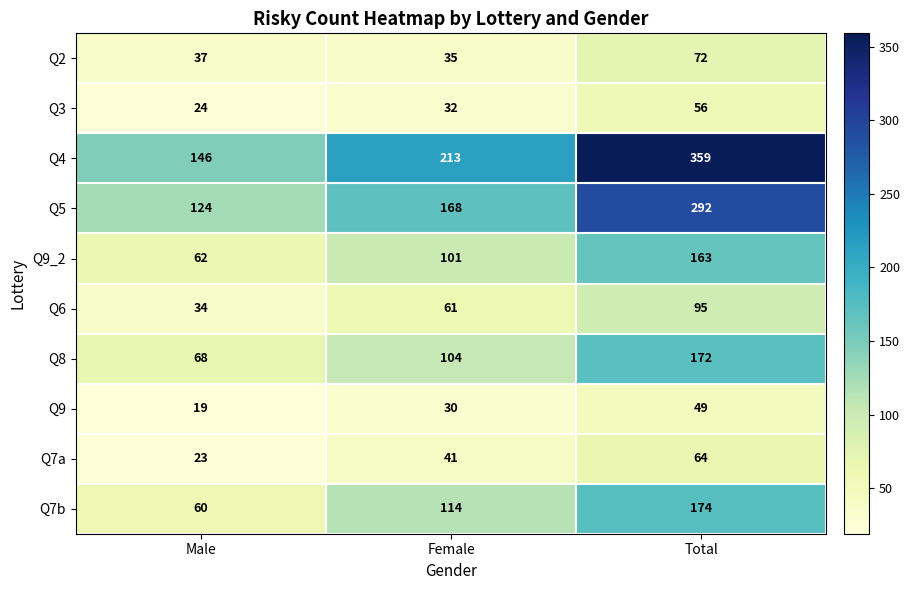

What is the average value of the Q6 series?

63